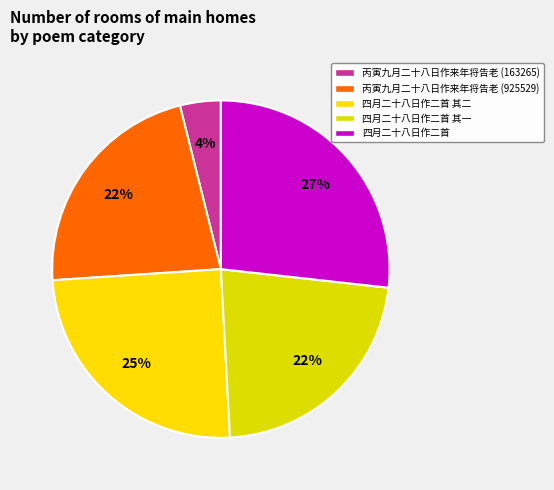

Which category has the smallest portion of the pie?

丙寅九月二十八日作来年将告老 (163265)